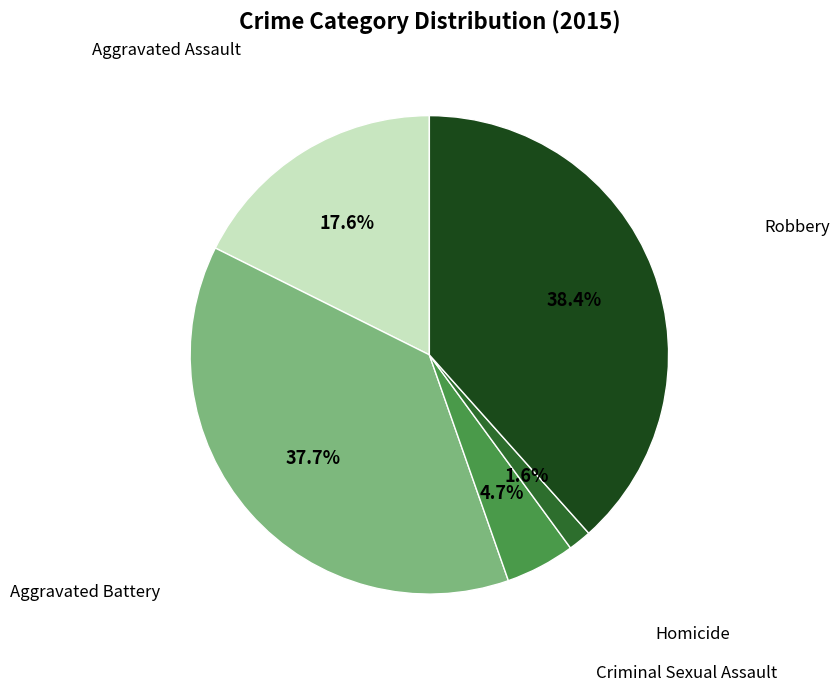

Is there a majority slice in this chart?

No